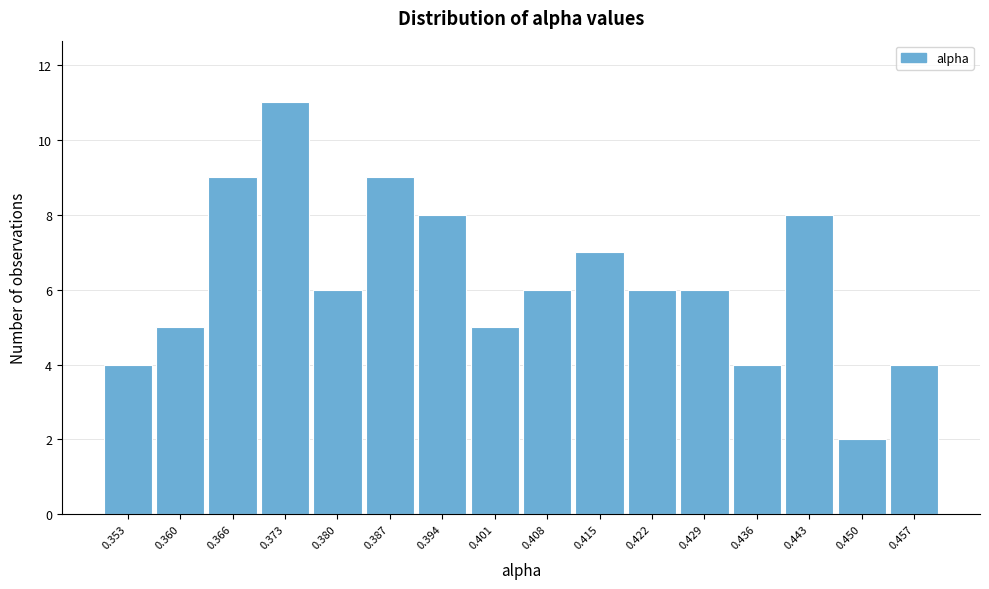

Reading right to left, list all the values displayed in this chart.

4	2	8	4	6	6	7	6	5	8	9	6	11	9	5	4